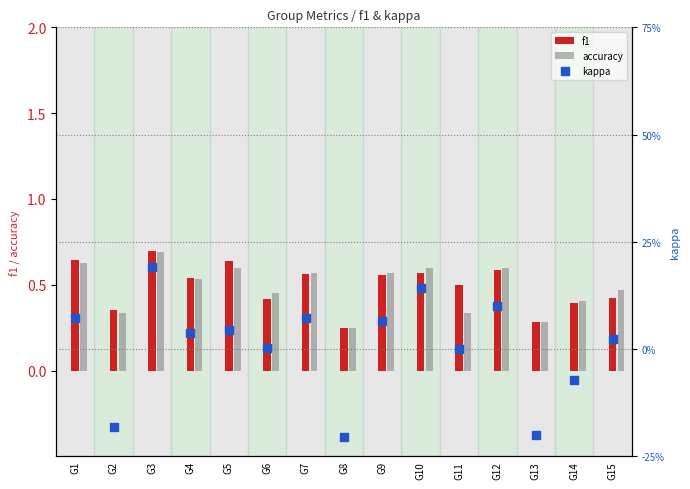

What are all the series names shown in the legend?

f1, accuracy, kappa